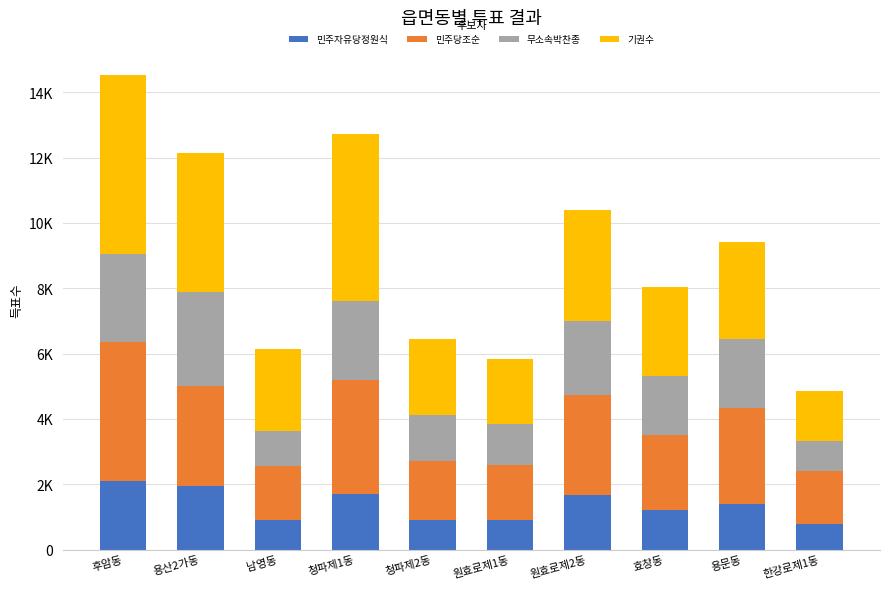

The value of 민주자유당정원식 at 한강로제1동 is 770. True or false?

True